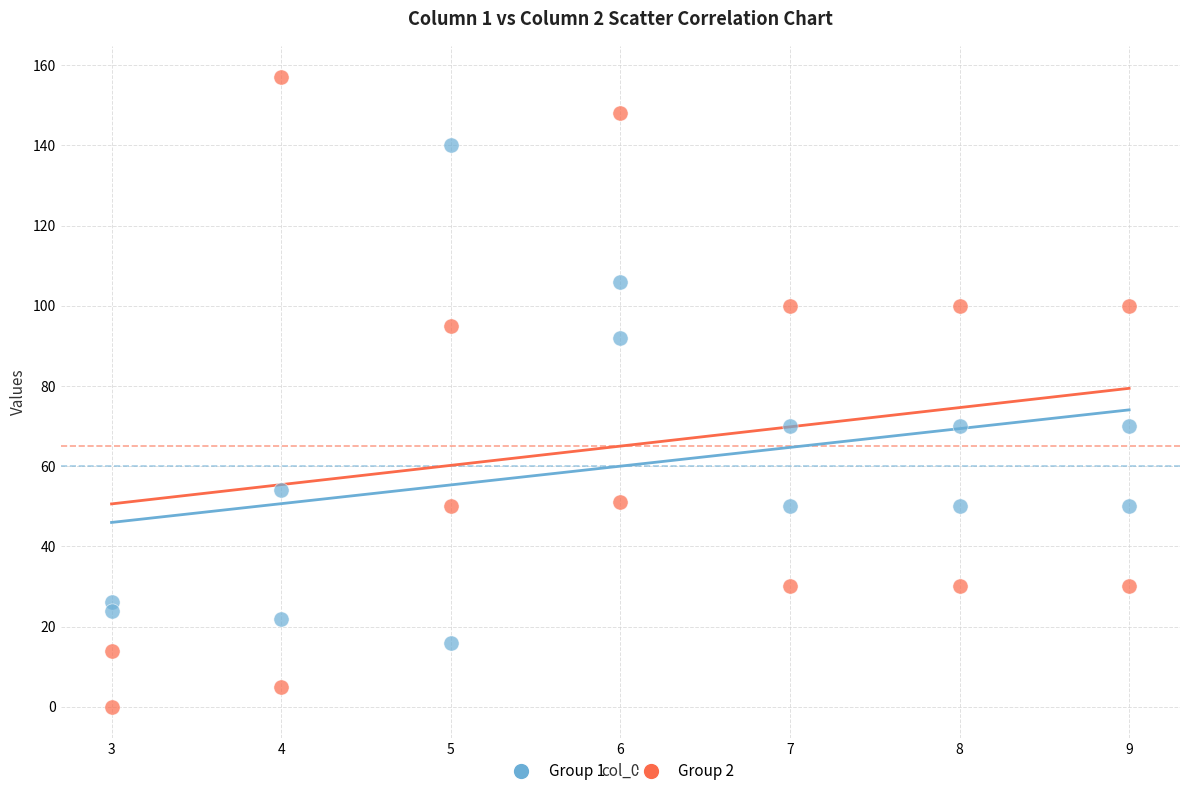

Which series reaches the maximum Y coordinate?

Group 2